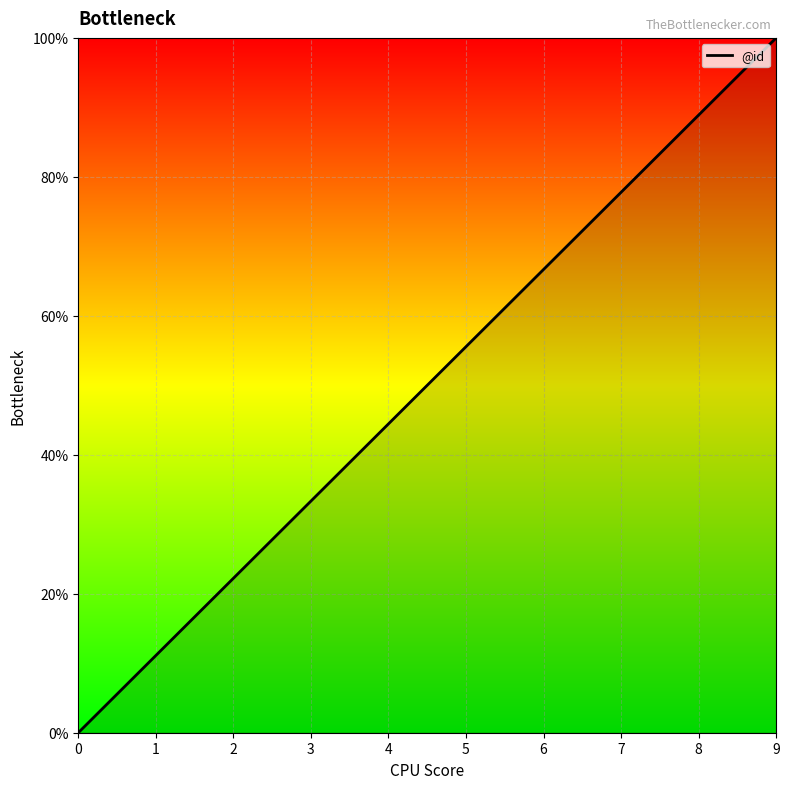

Rank the categories by value from lowest to highest.

0, 1, 2, 3, 4, 5, 6, 7, 8, 9